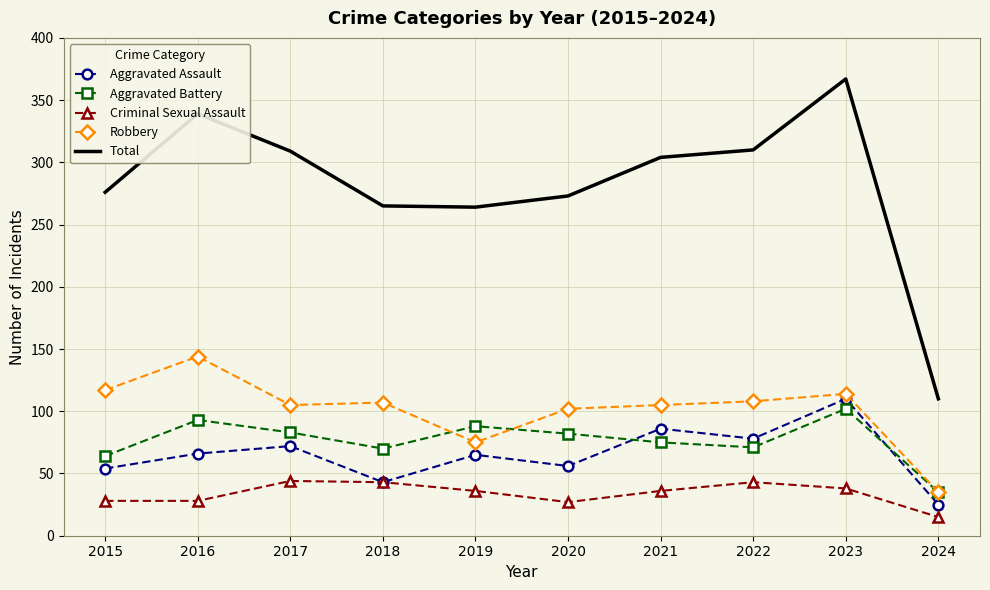

True or false: Total has more than 2 interior local peaks.

False